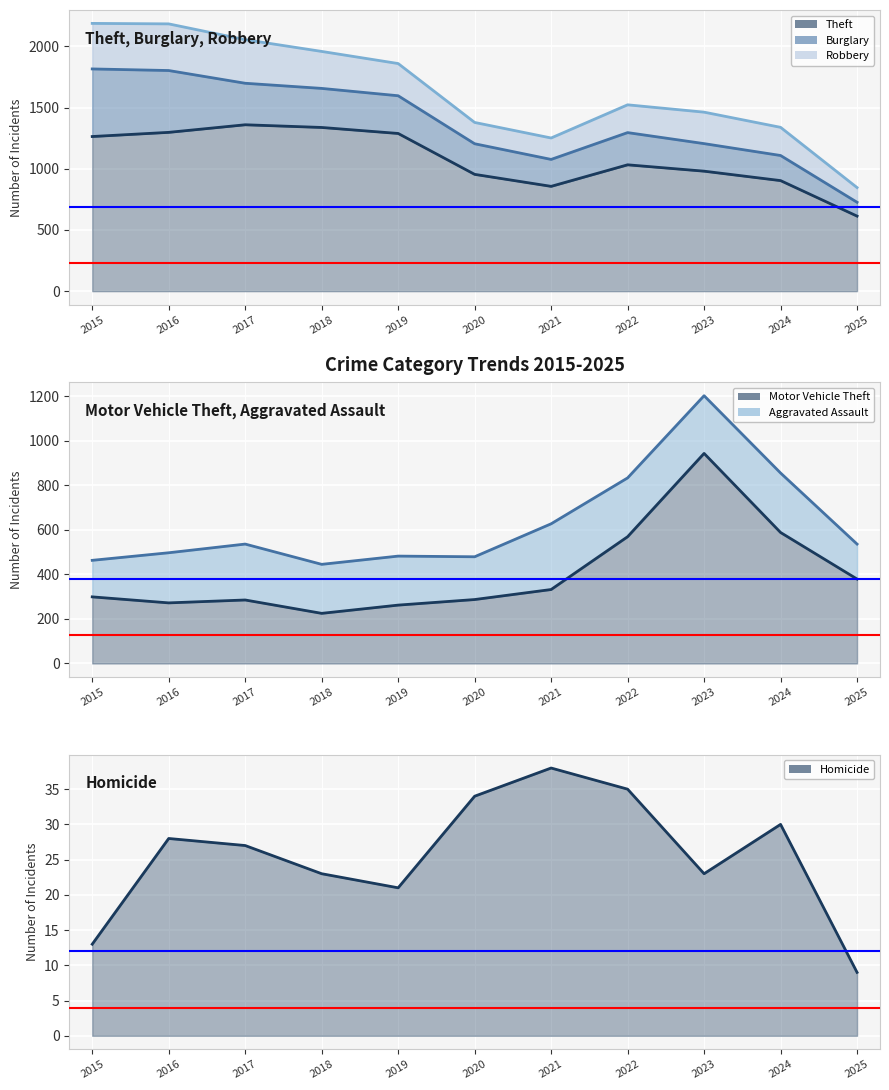

What is the spread (max minus min) of values at 2018?

1314